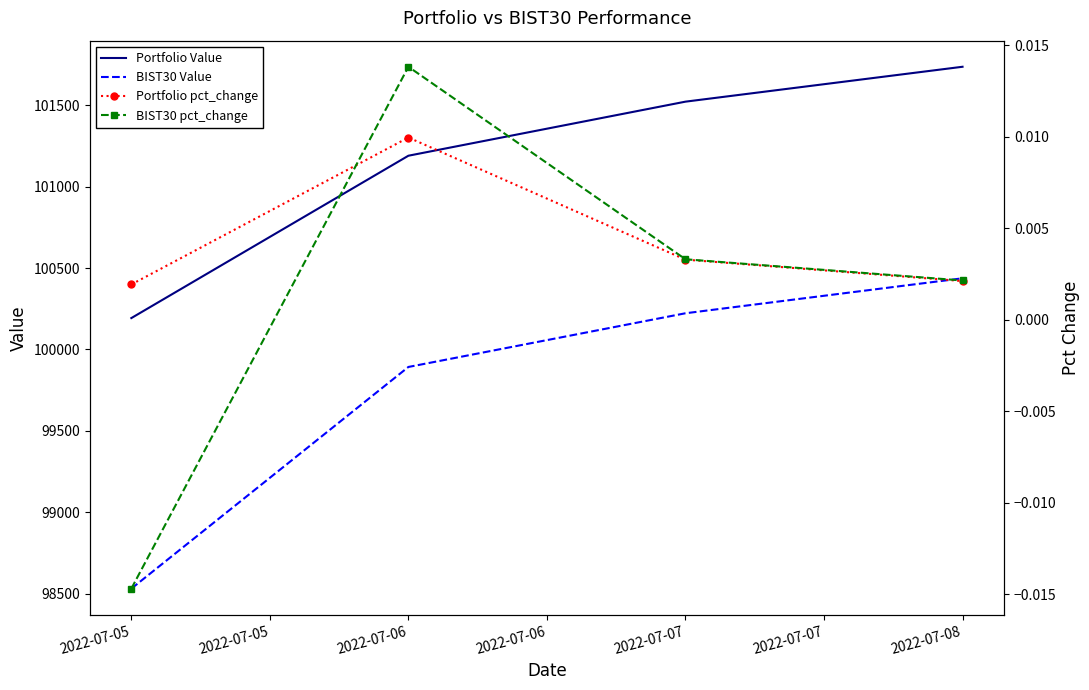

Which category has the highest value in the BIST30 Value series?

2022-07-08